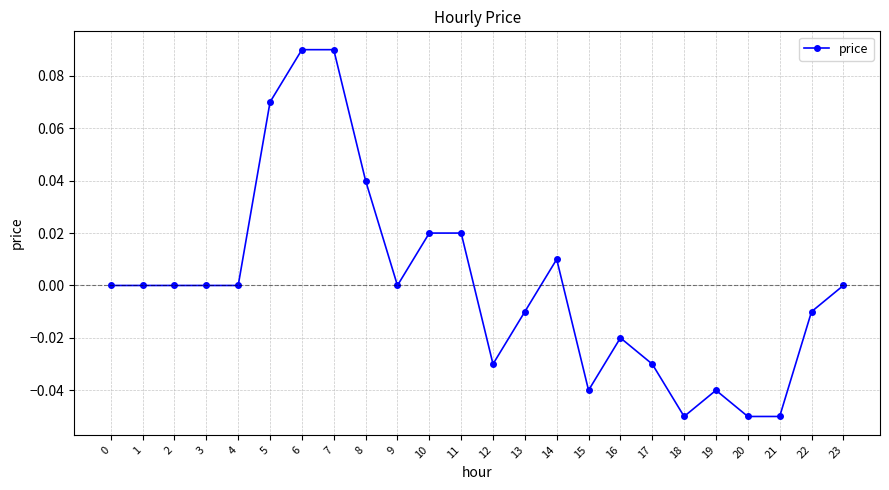

The value at 2 is -0.1. True or false?

False